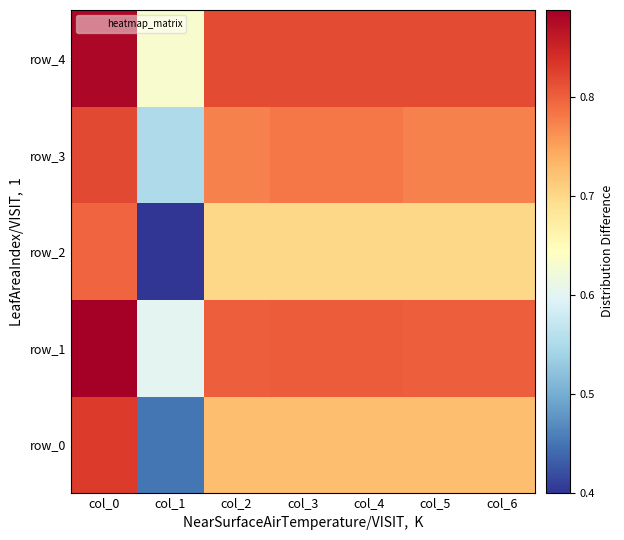

What is the sum of the row_0 values at col_0 and col_6?

1.6